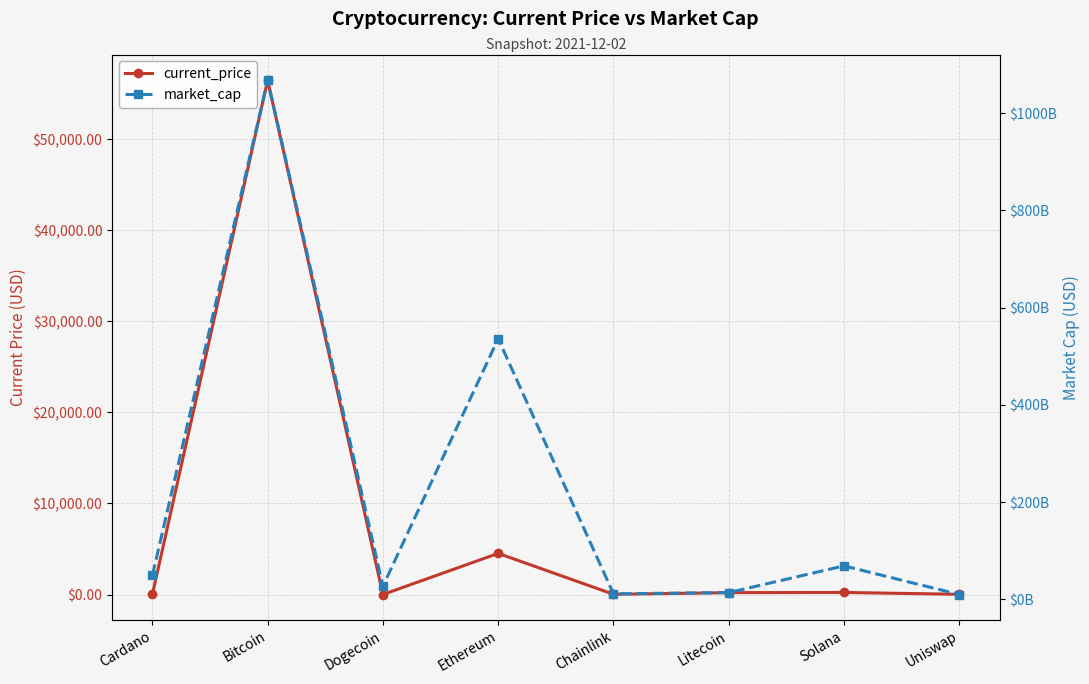

Read the current_price value at Bitcoin.

56505.0